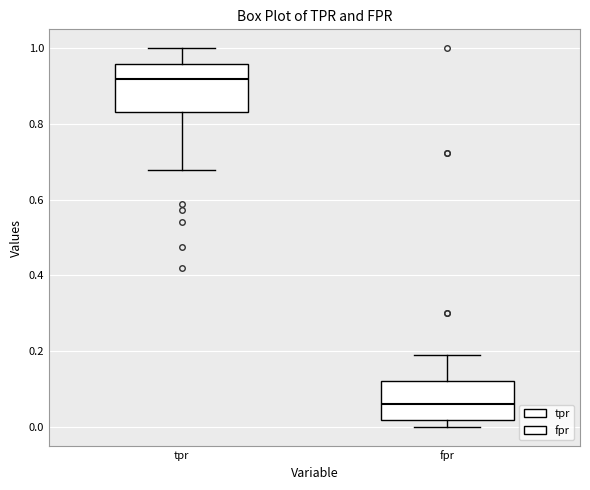

Reading left to right, transcribe this box plot: for each box, give where its median line is, the range the box spans, and where its two whiskers end, as read against the y-axis. The values are not printed on the chart, so give them approximately, as read against the axis.

tpr: median 0.92, box 0.84 to 0.96, whiskers 0.68 to 1.00
fpr: median 0.06, box 0.02 to 0.12, whiskers 0.00 to 0.18